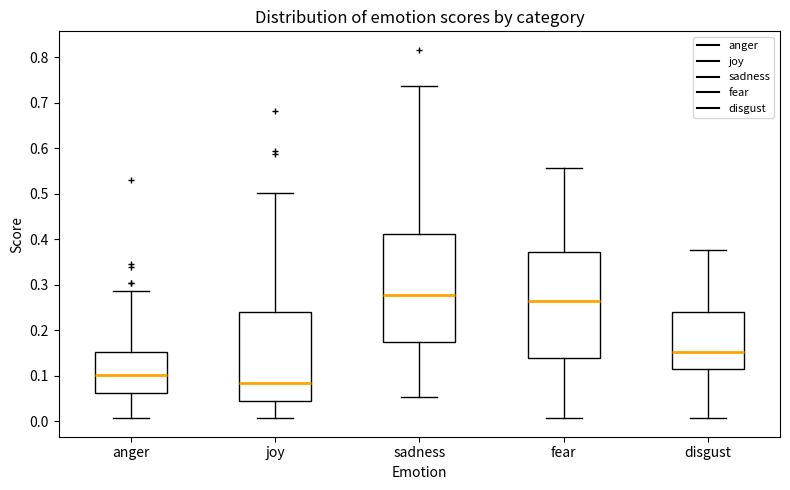

Reading left to right, transcribe this box plot: for each box, give where its median line is, the range the box spans, and where its two whiskers end, as read against the y-axis. The values are not printed on the chart, so give them approximately, as read against the axis.

anger: median 0.10, box 0.06 to 0.15, whiskers 0.01 to 0.29
joy: median 0.09, box 0.05 to 0.24, whiskers 0.01 to 0.50
sadness: median 0.28, box 0.17 to 0.41, whiskers 0.05 to 0.74
fear: median 0.26, box 0.14 to 0.37, whiskers 0.01 to 0.56
disgust: median 0.15, box 0.11 to 0.24, whiskers 0.01 to 0.38